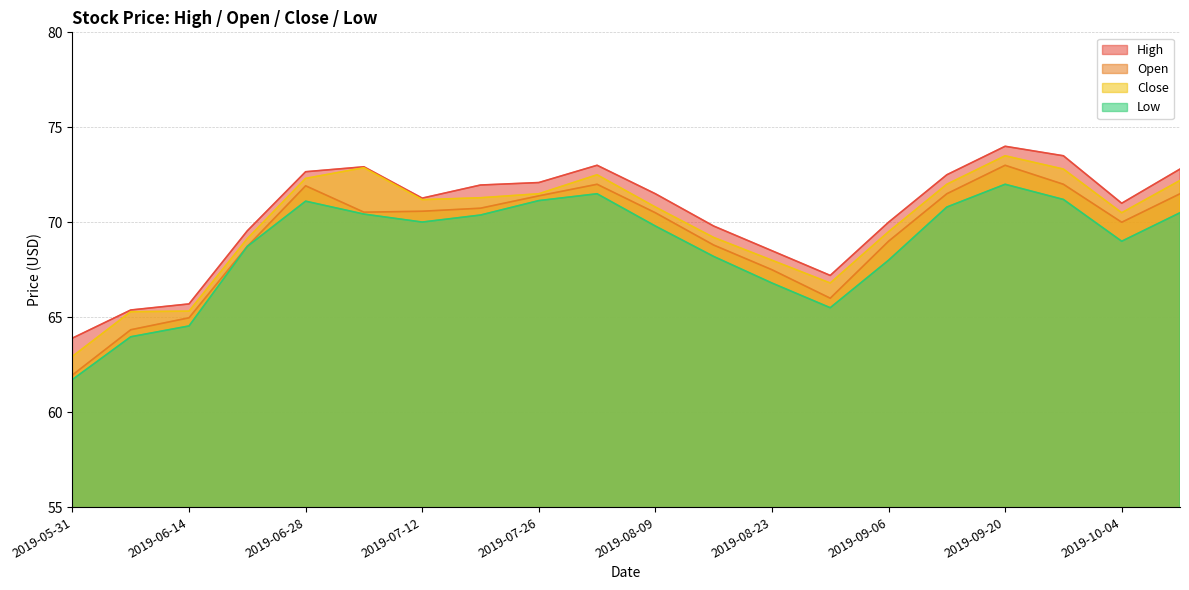

Rank the series by their maximum value, from highest to lowest.

High, Close, Open, Low